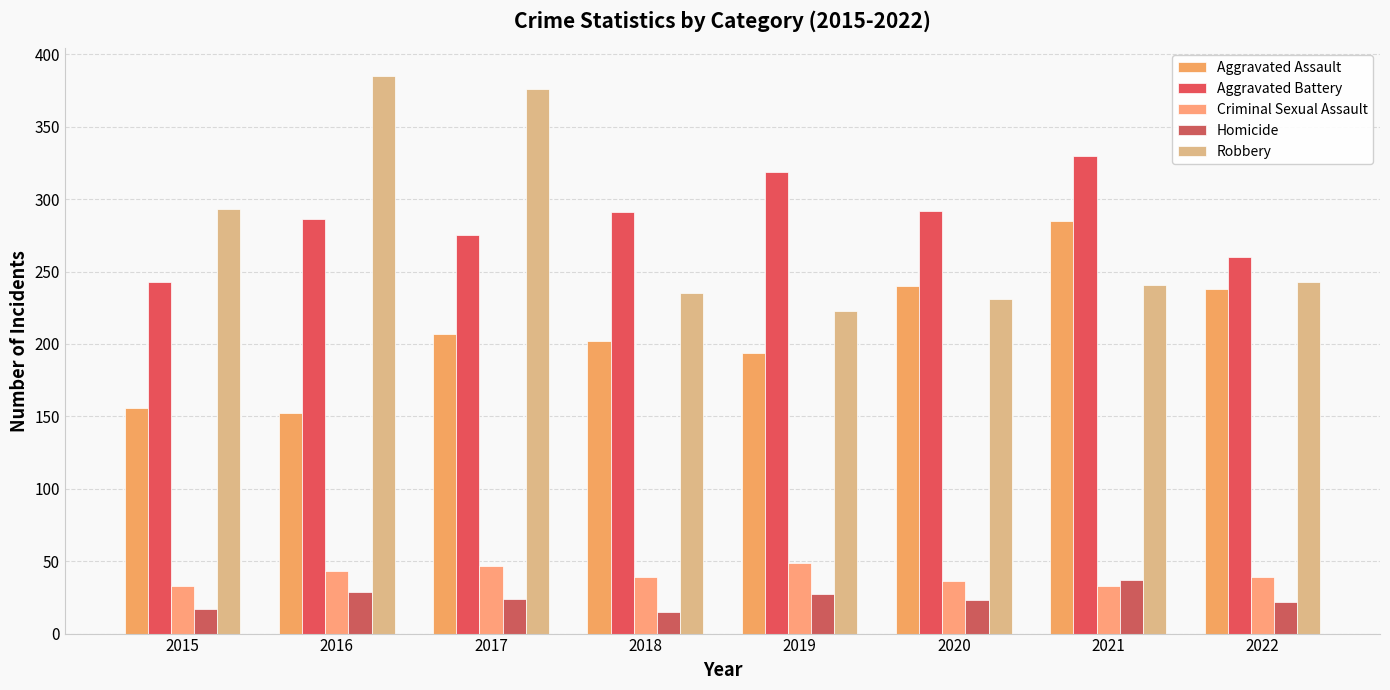

Which category has the lowest value across all series?

2018